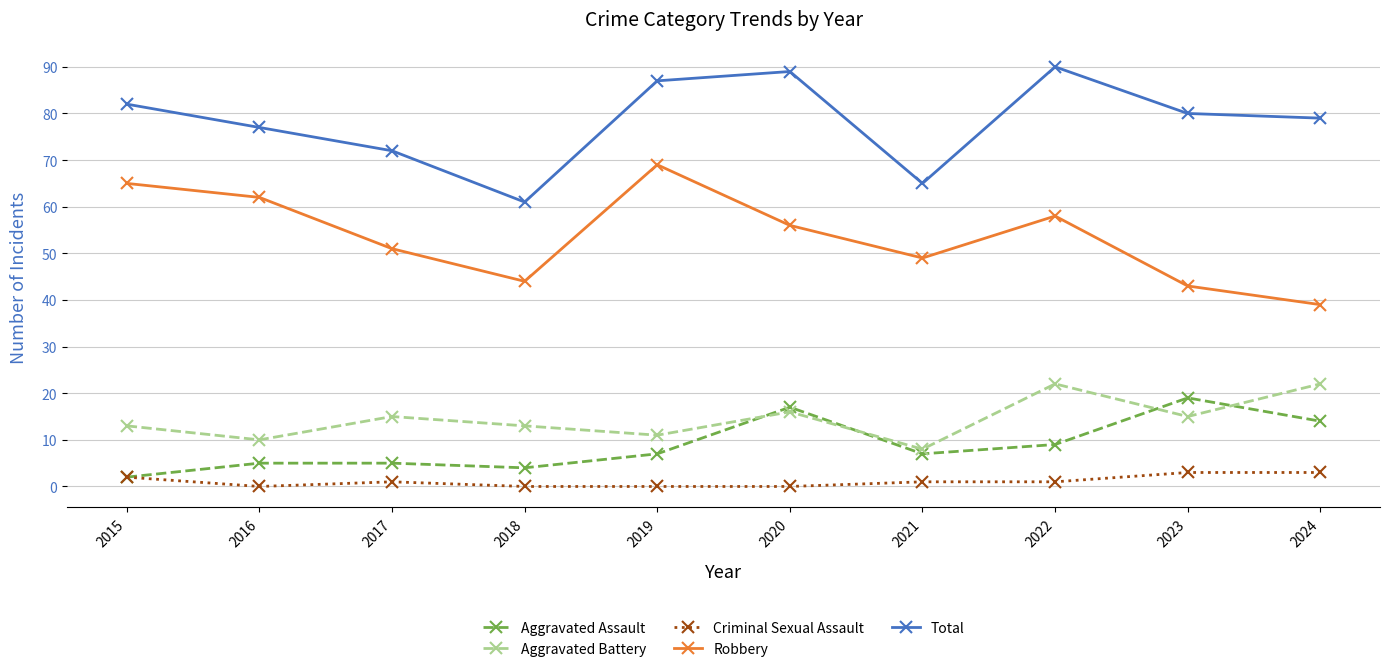

True or false: Aggravated Battery and Aggravated Assault cross at least once.

True